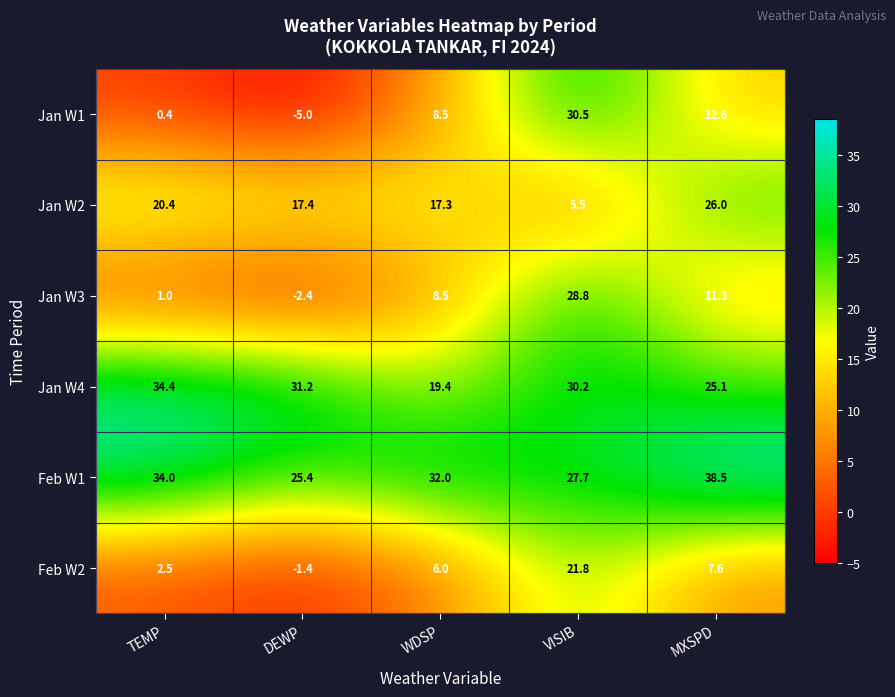

Is it true that Jan W4 equals 34.4 at TEMP?

True